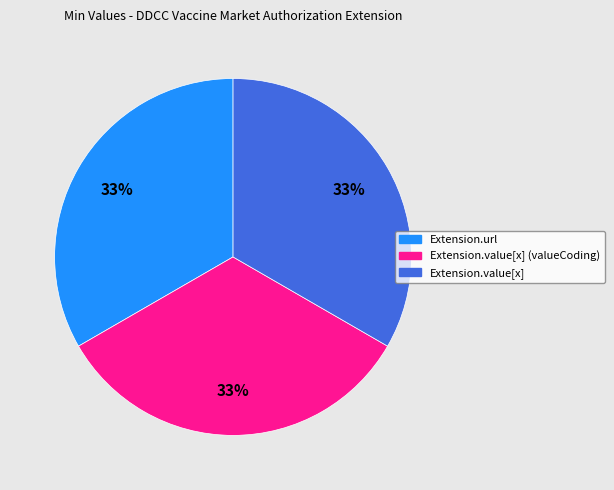

Is there a majority slice in this chart?

No